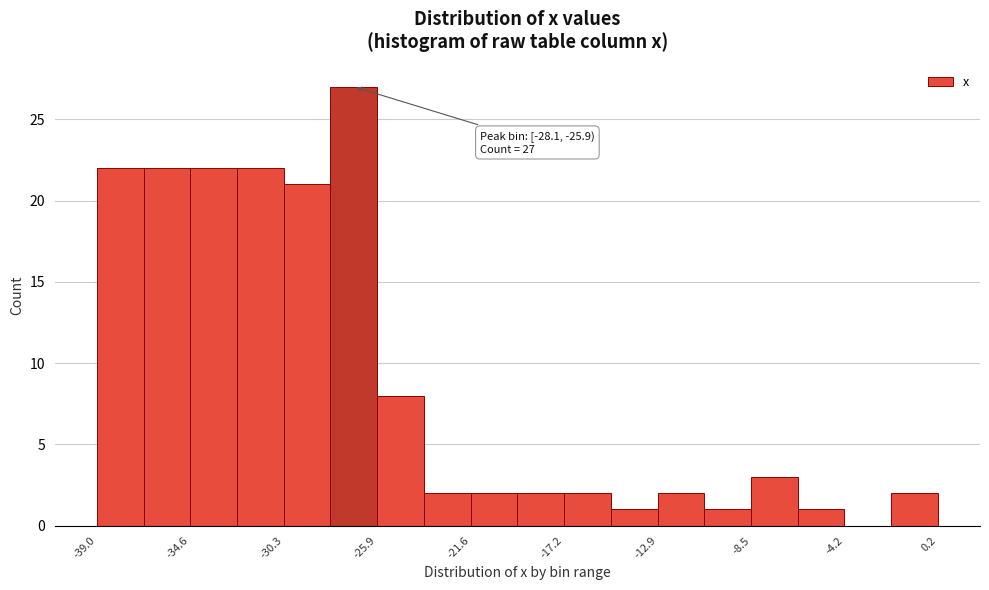

Which range on the x-axis has the tallest bar?

-28.0 to -26.0